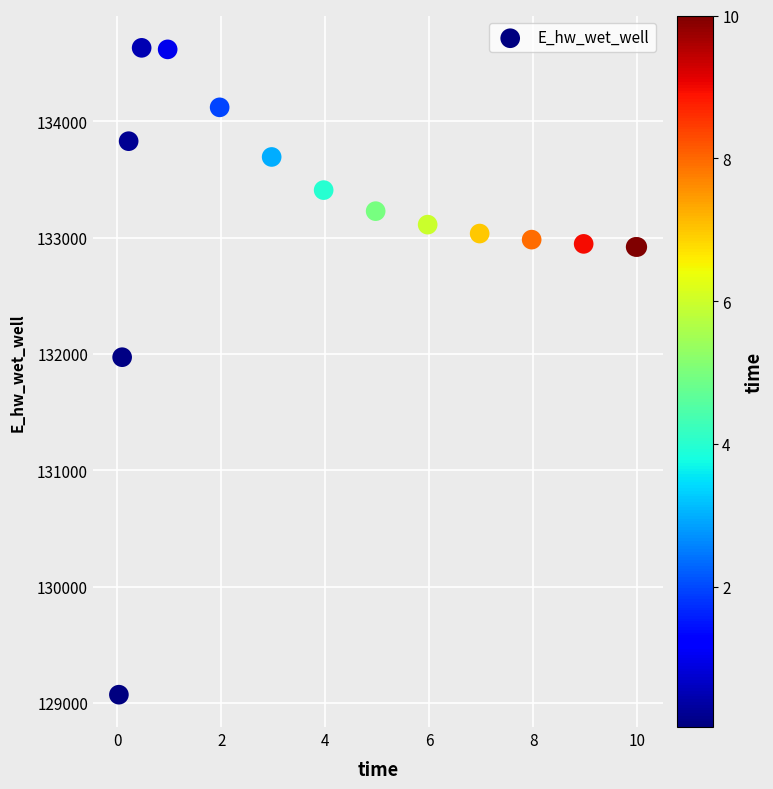

What Y value in the scatter plot is closest to 131850?

131971.5